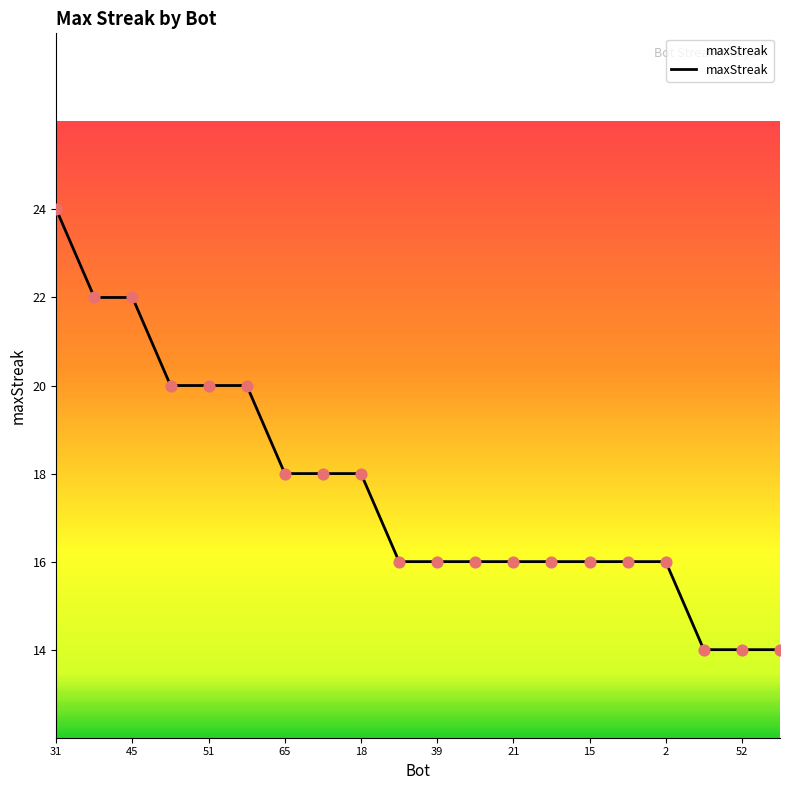

What is the smallest value displayed?

14